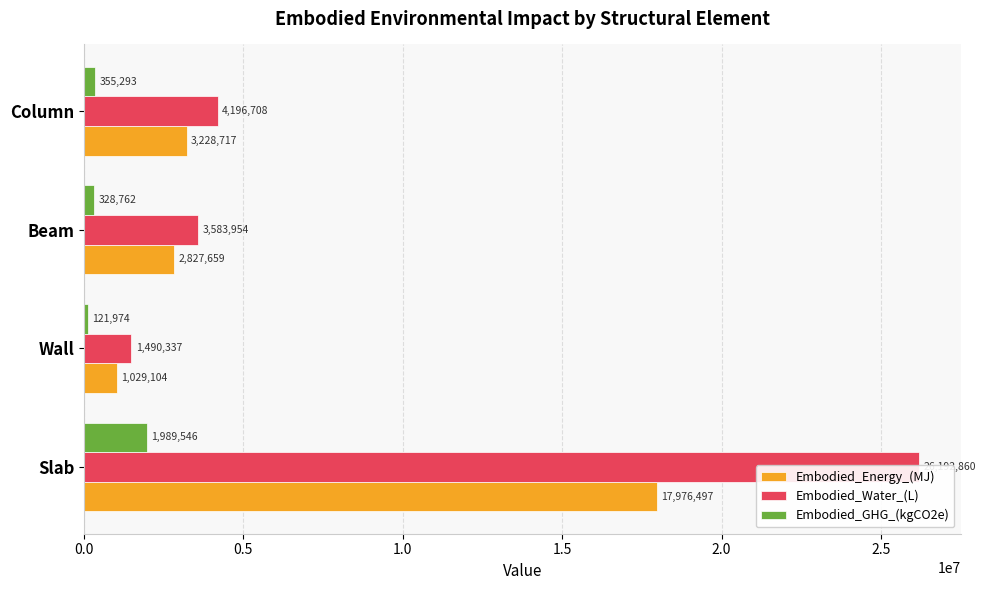

What is the maximum value shown in the chart?

26192860.3